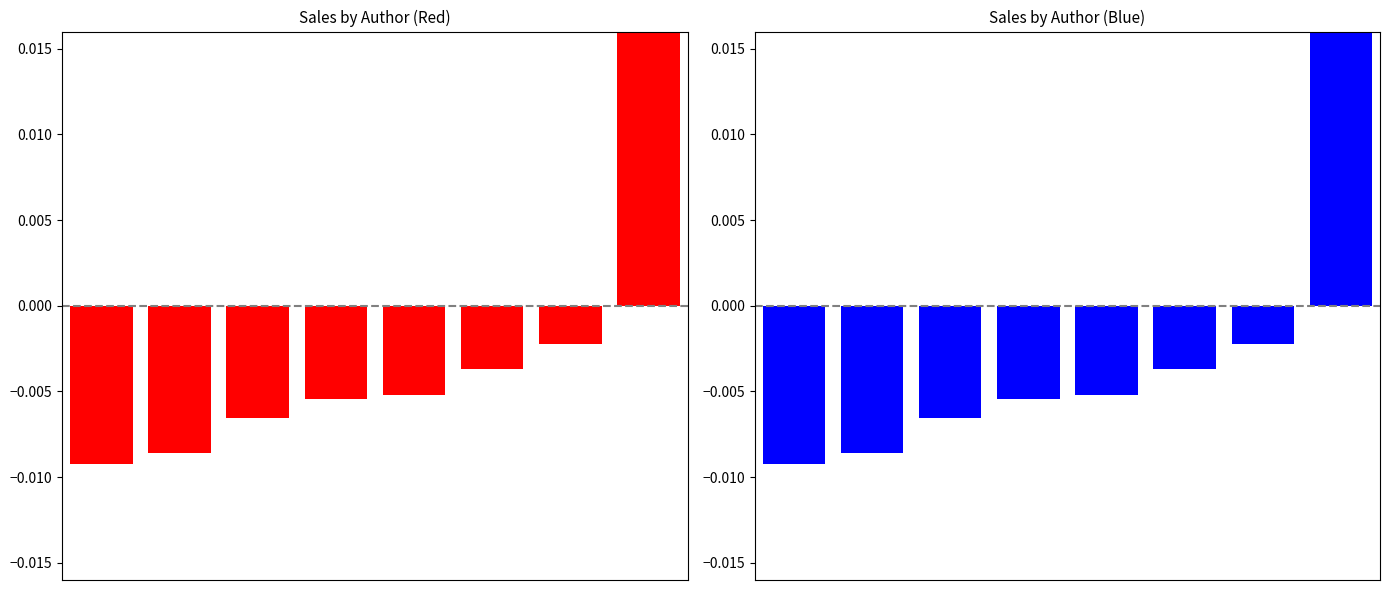

The value at 0 is -0.0. True or false?

False